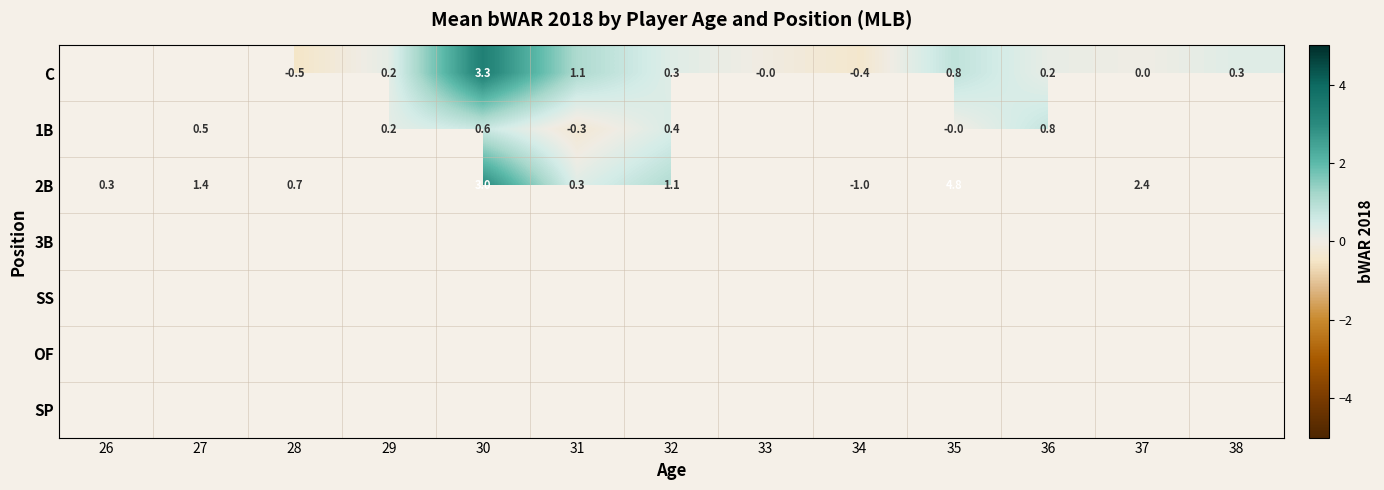

What is the sum of the 2B values at 28 and 26?

1.0